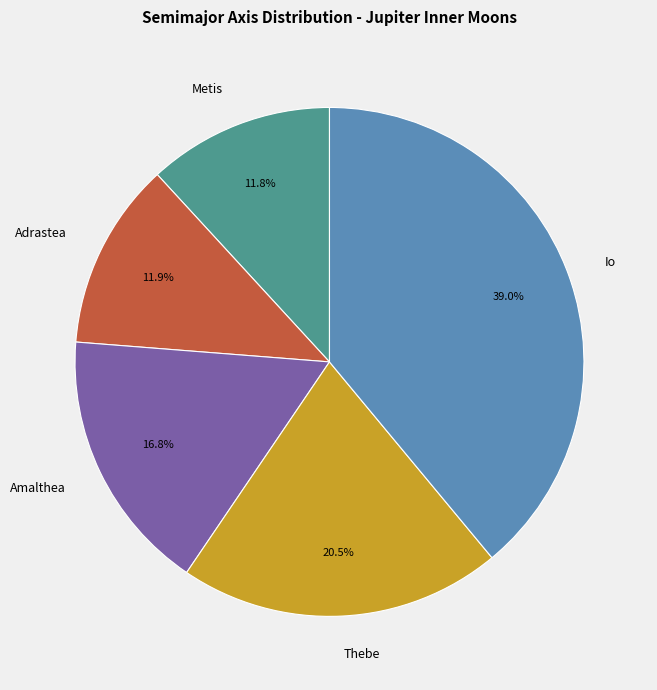

Does any single category account for the majority?

No